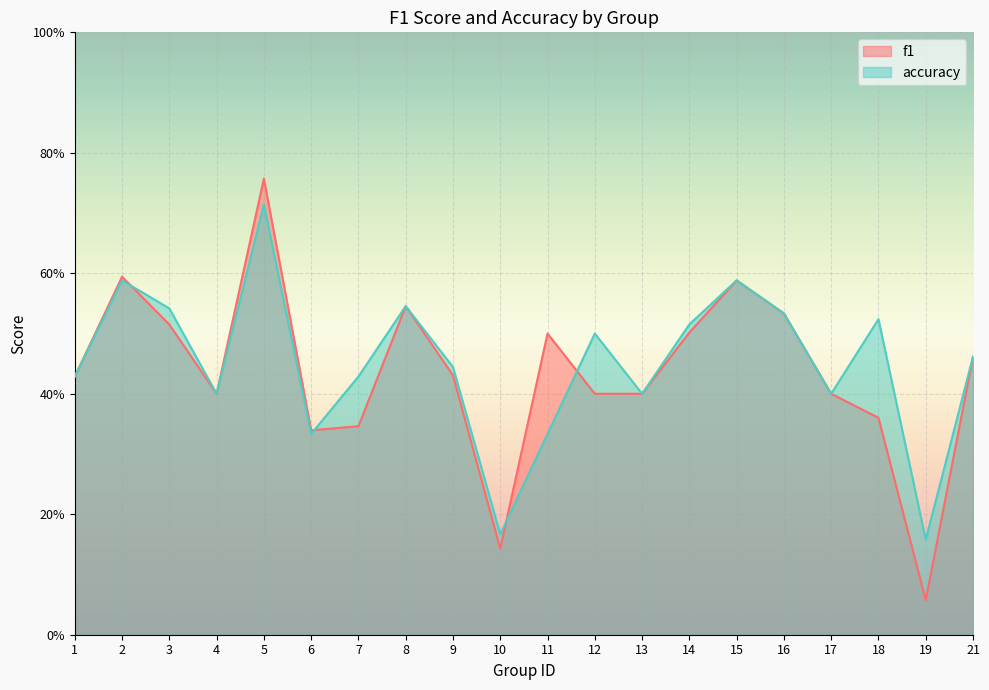

What is the maximum value shown in the chart?

0.8